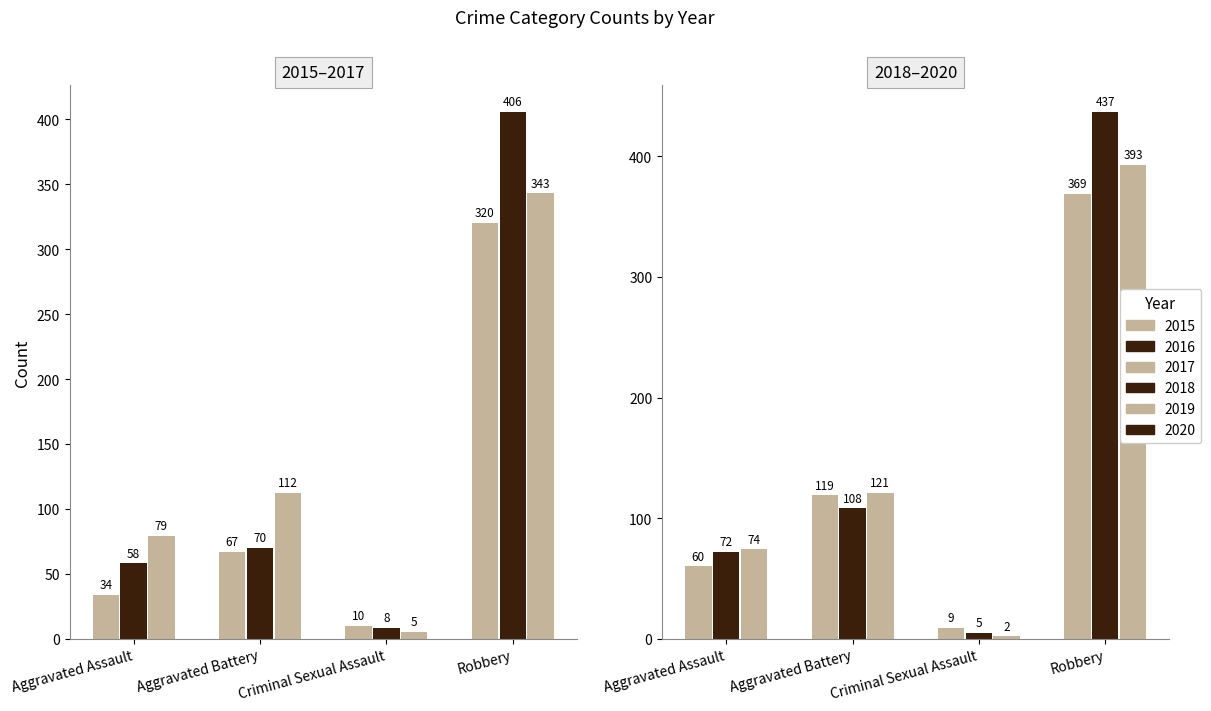

What is the spread (max minus min) of values at Robbery?

117